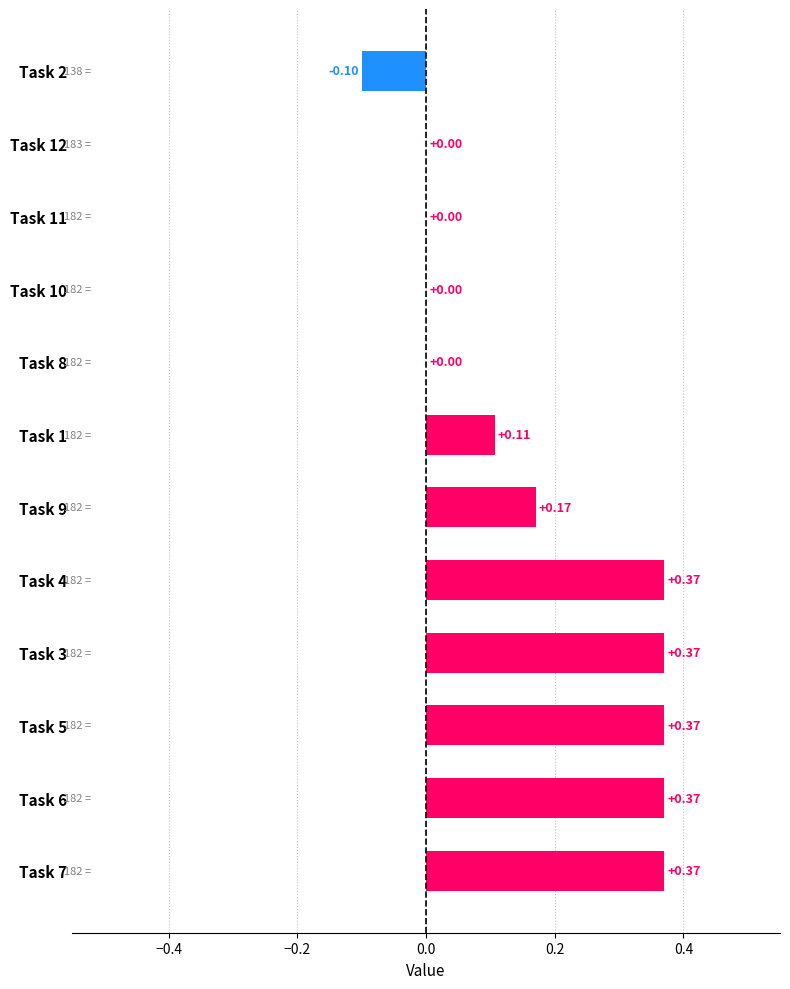

Between Task 11 and Task 7, which is larger?

Task 7